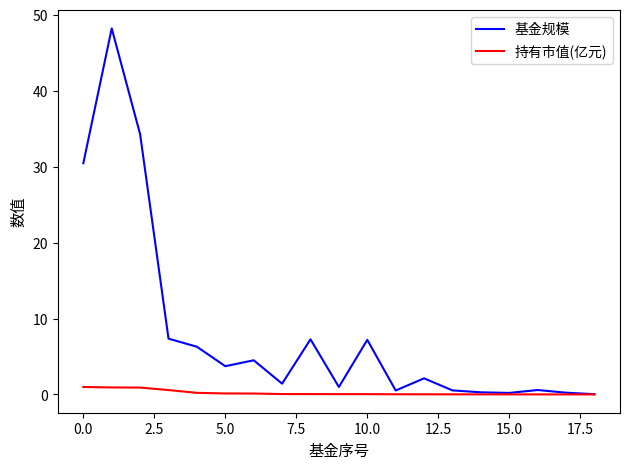

What is the maximum value shown in the chart?

48.2